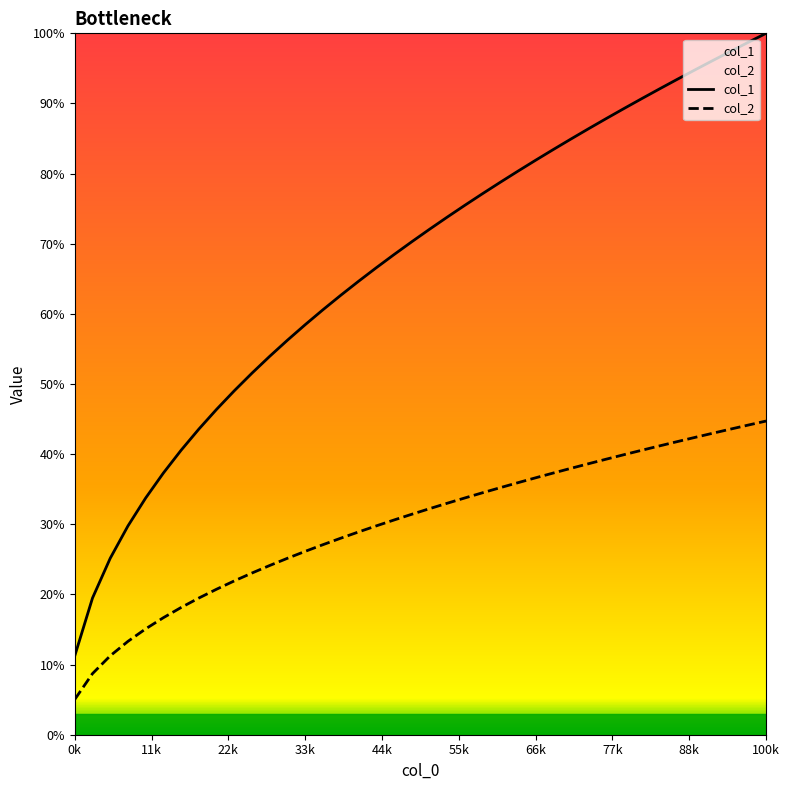

Which category has the lowest value across all series?

0k